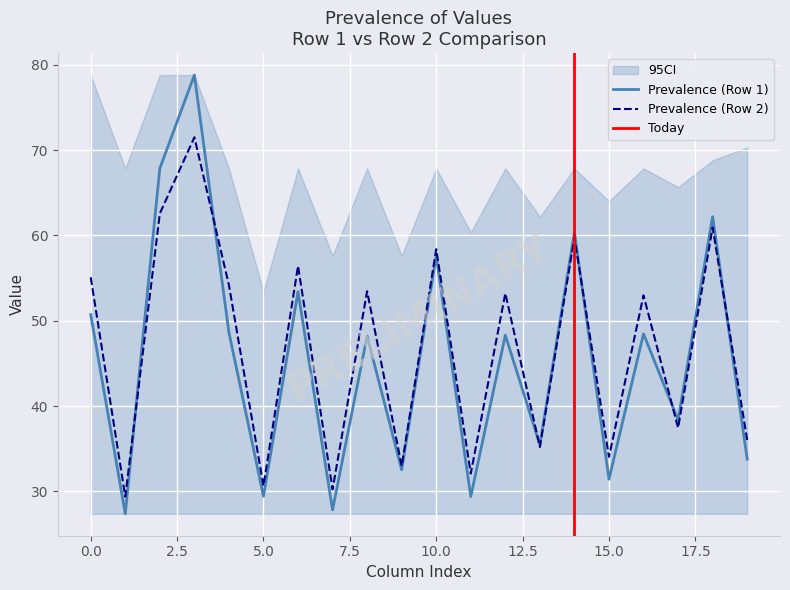

The value of Prevalence_row2 at 6 is 56.4. True or false?

True